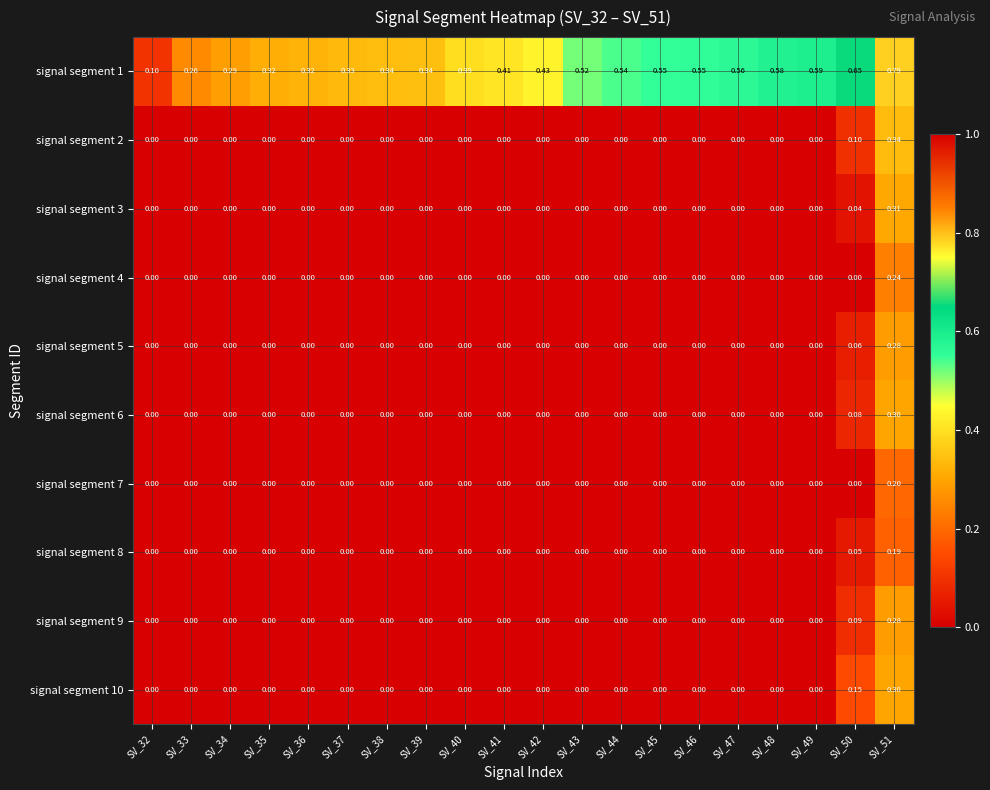

Is the value of signal segment 10 at SV_32 greater than the value of signal segment 3 at SV_51?

No